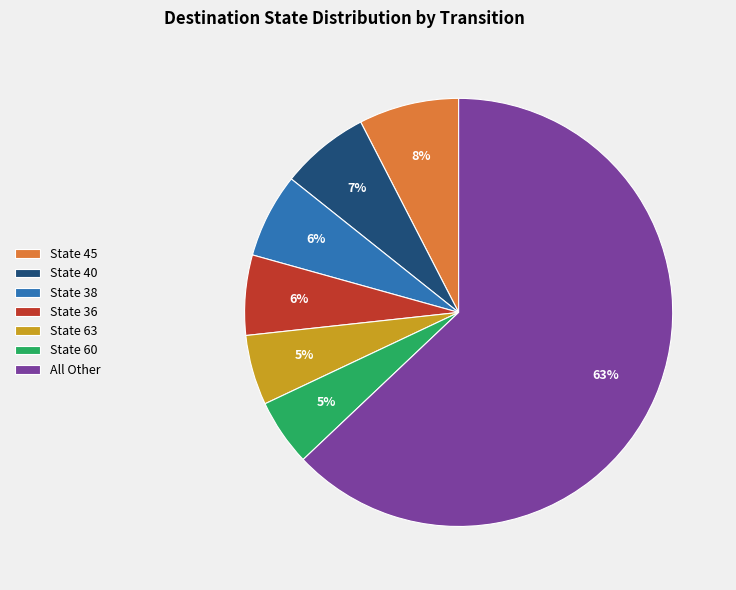

The State 60 slice represents 5% of the pie. True or false?

True